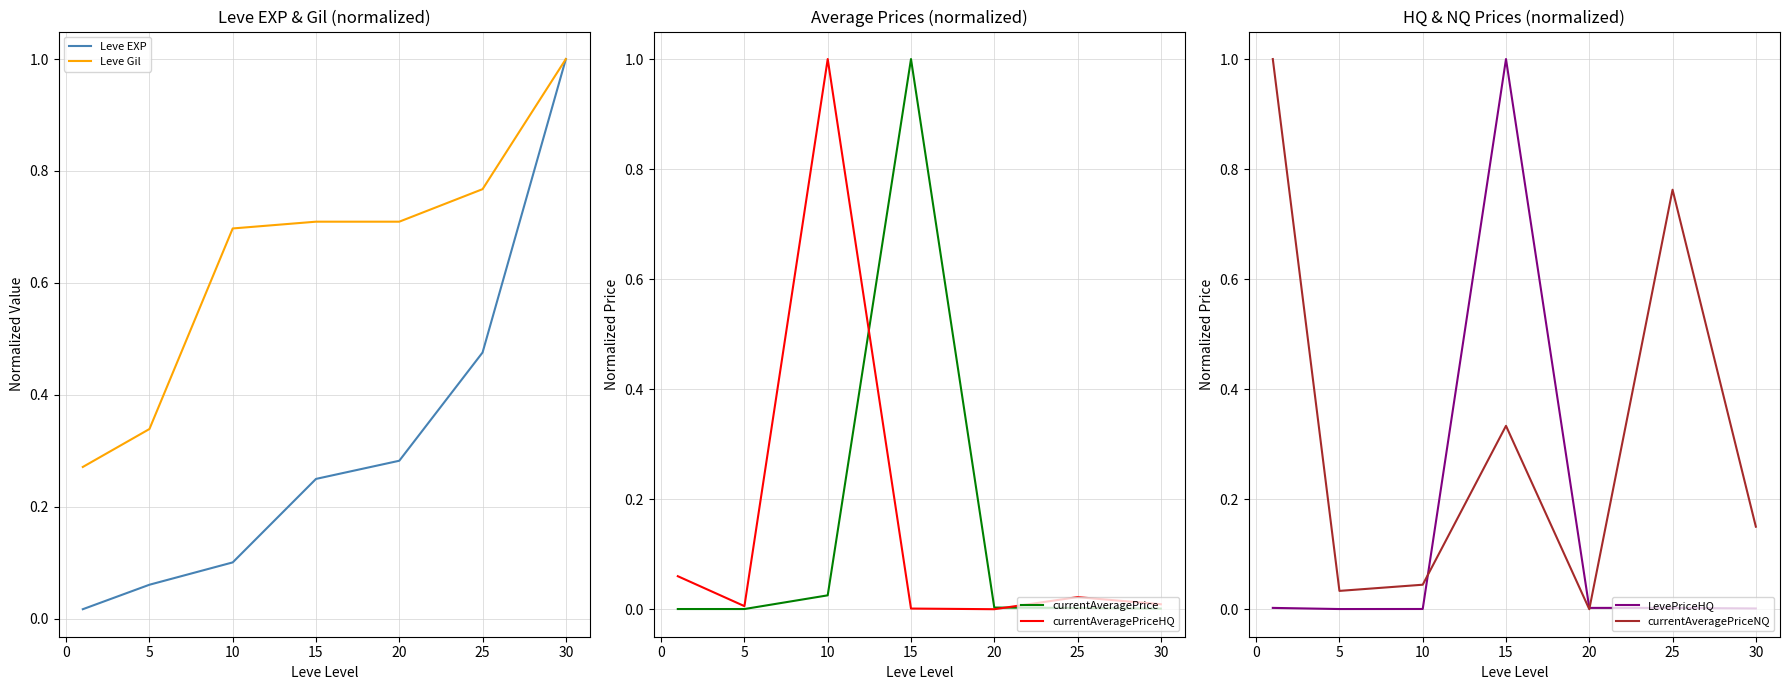

True or false: Leve Gil has a value of 0.6 at 5.

False